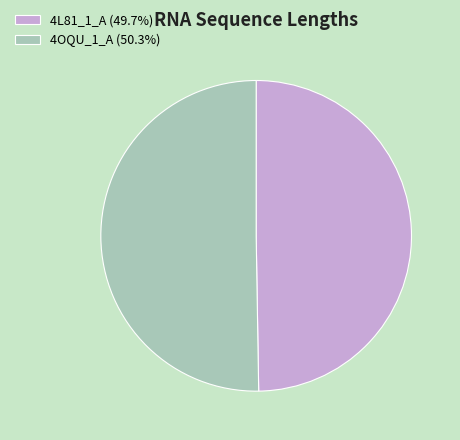

Which has a higher value, 4OQU_1_A or 4L81_1_A?

4OQU_1_A